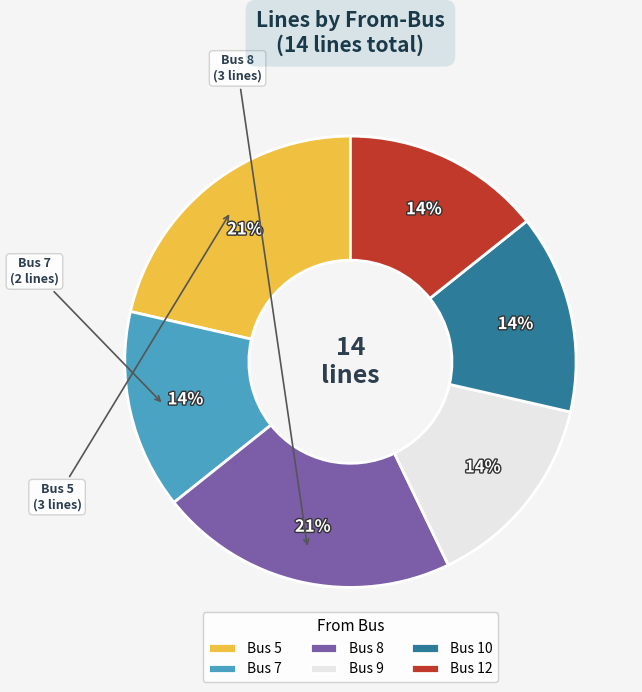

To the nearest percent, what is the combined percentage of Bus 9 and Bus 7?

29%